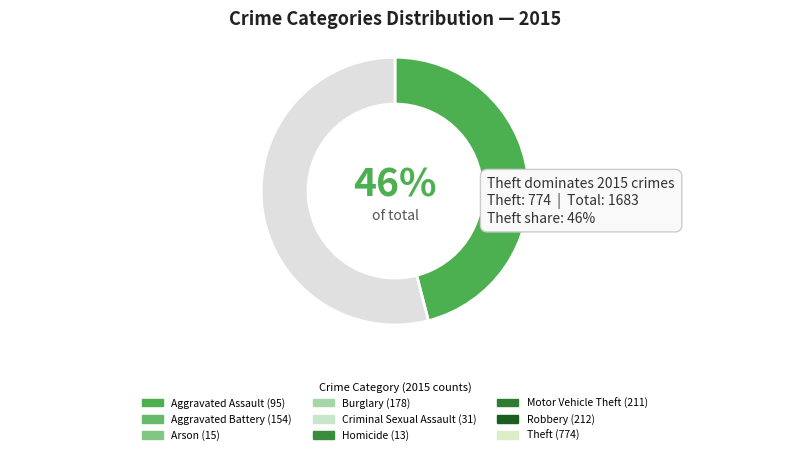

How many segments does this pie chart have?

2